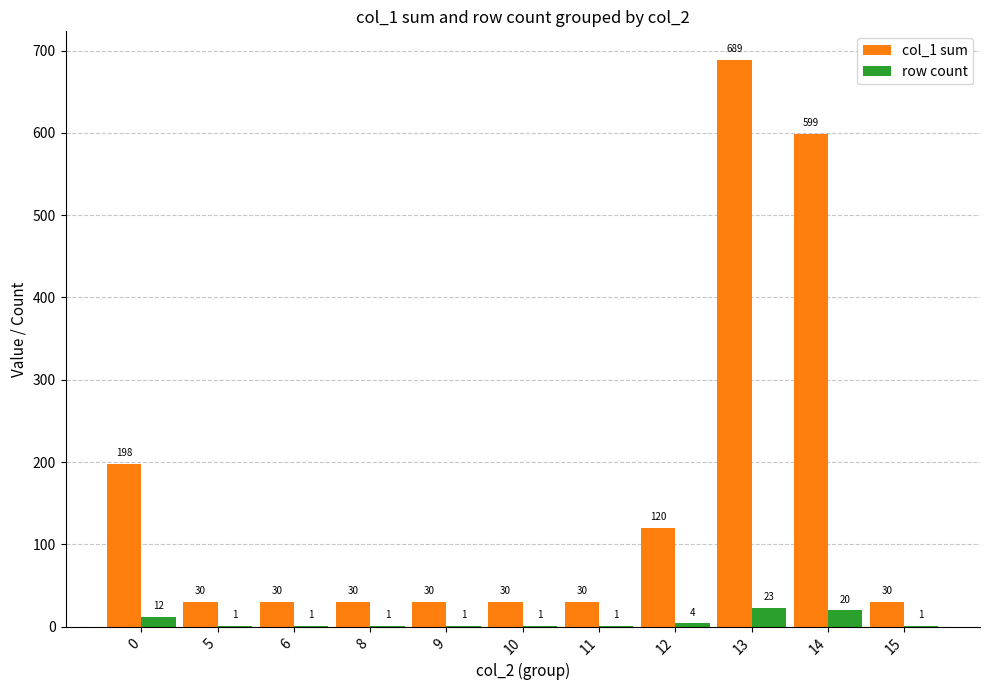

How many series are shown in this chart?

2